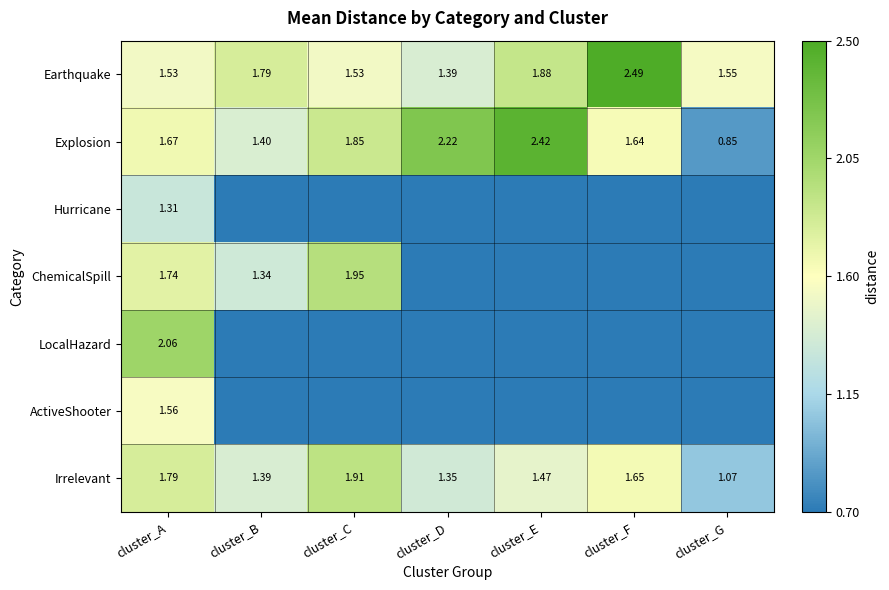

At which label is Explosion closest to 1?

cluster_G